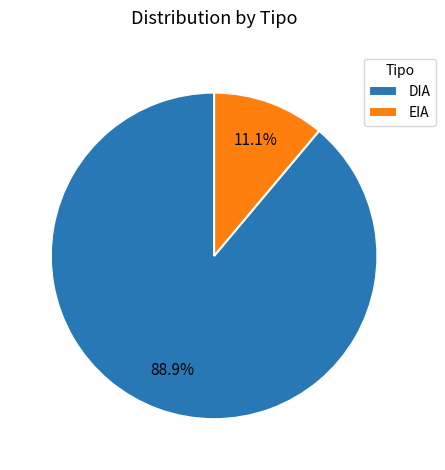

What is the majority slice?

DIA